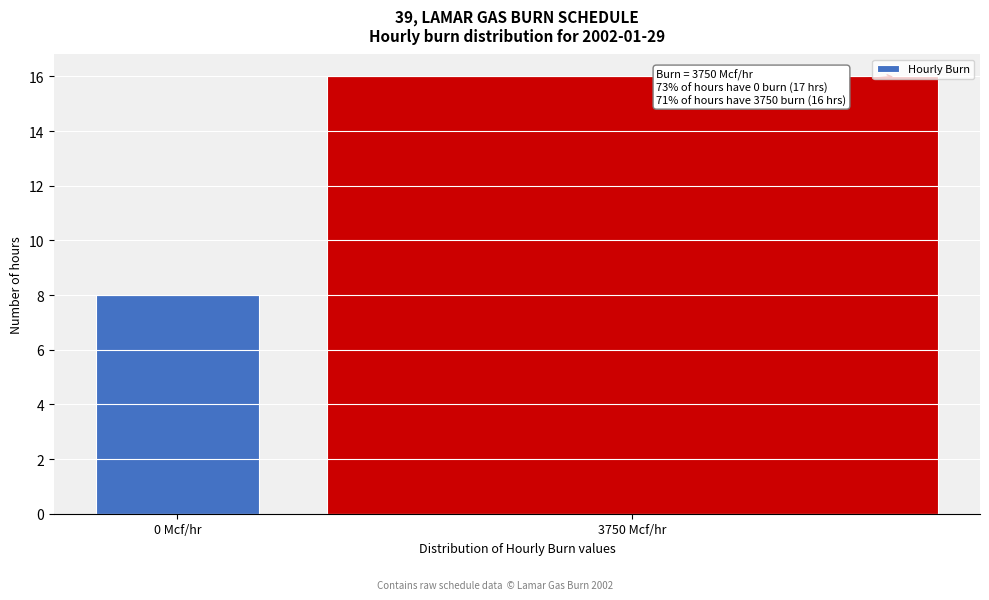

Reading left to right, list all the values displayed in this chart.

8	16